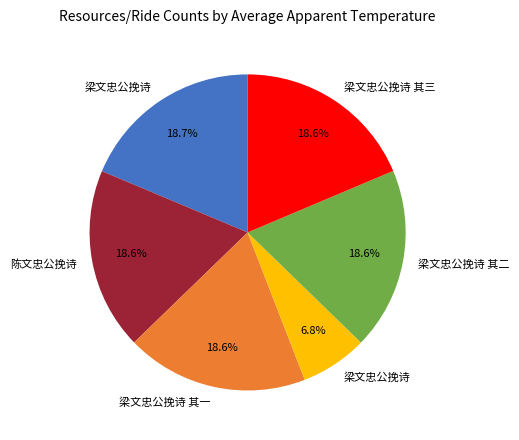

Is there any slice that represents more than half of the pie?

No